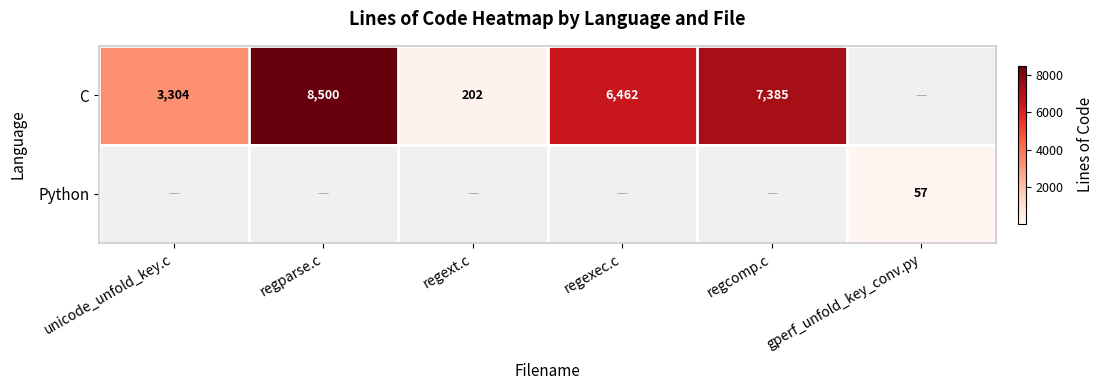

Is it true that C equals 13236 at regparse.c?

False